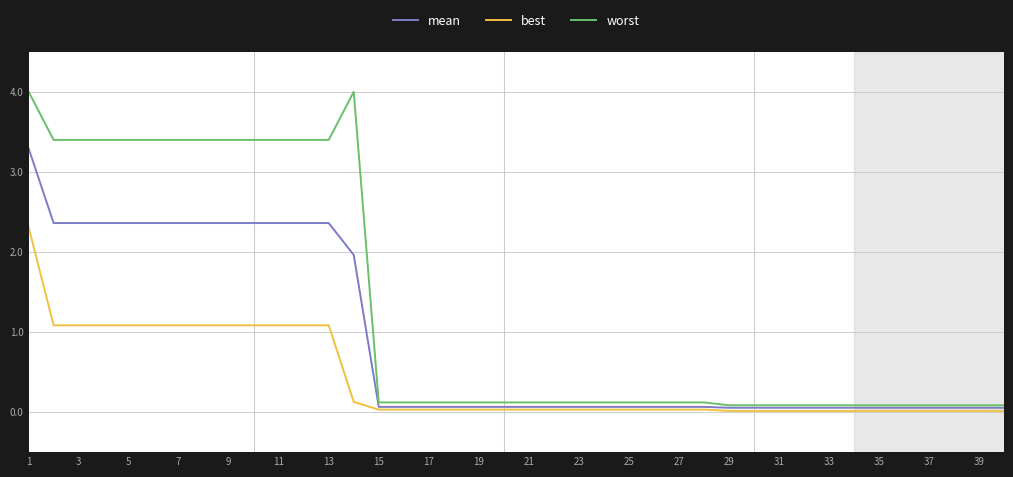

True or false: worst and best cross at least once.

False